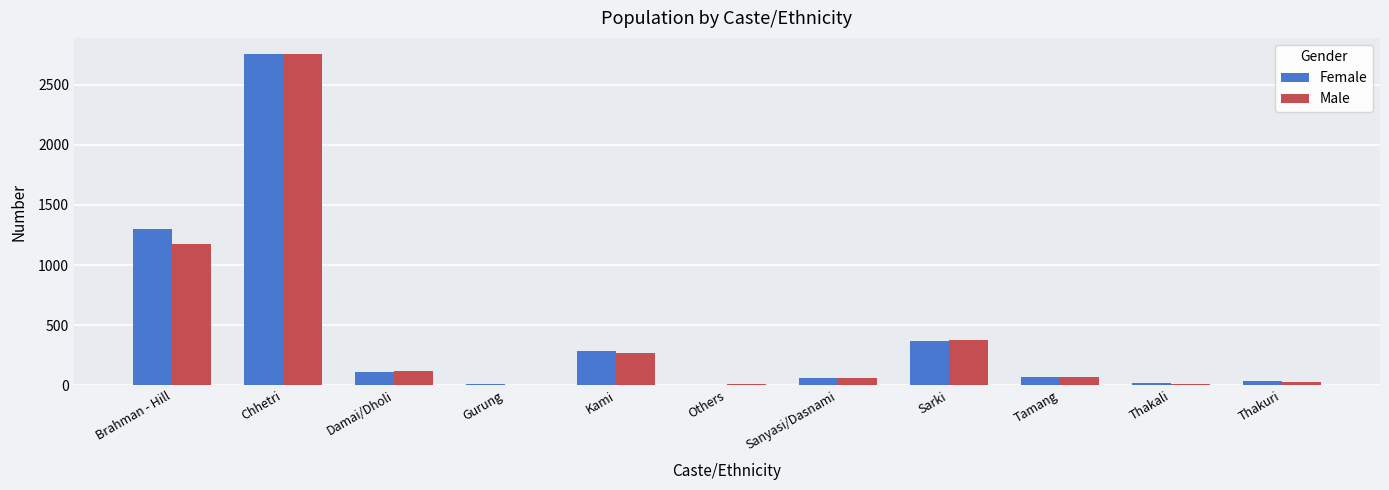

What is the highest value of the Female series?

2751